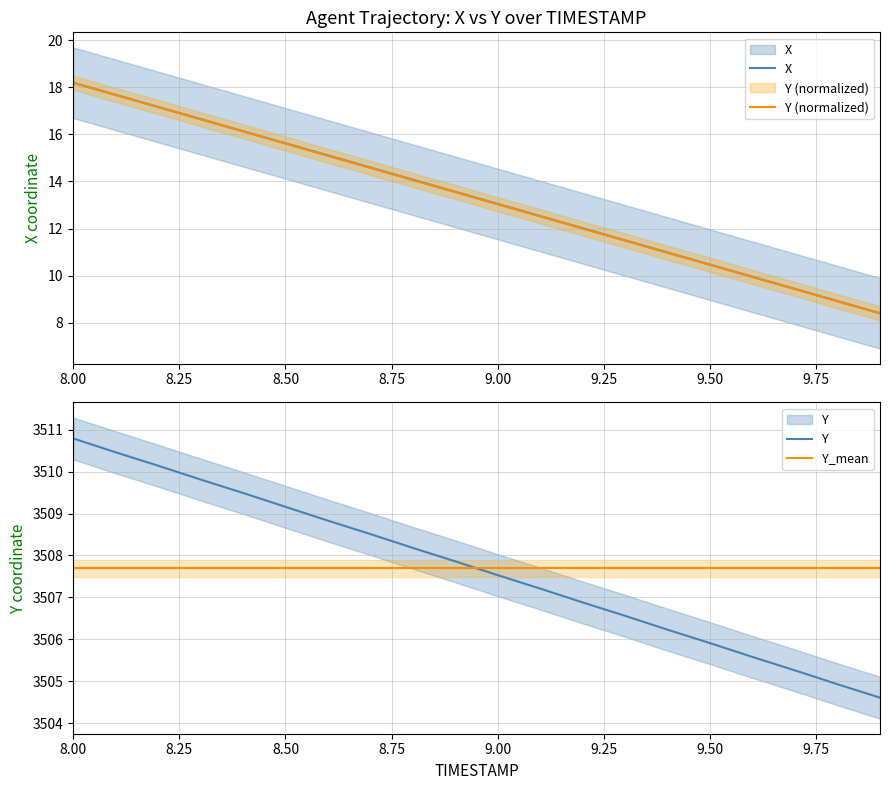

Which label corresponds to the largest value in the chart?

8.00